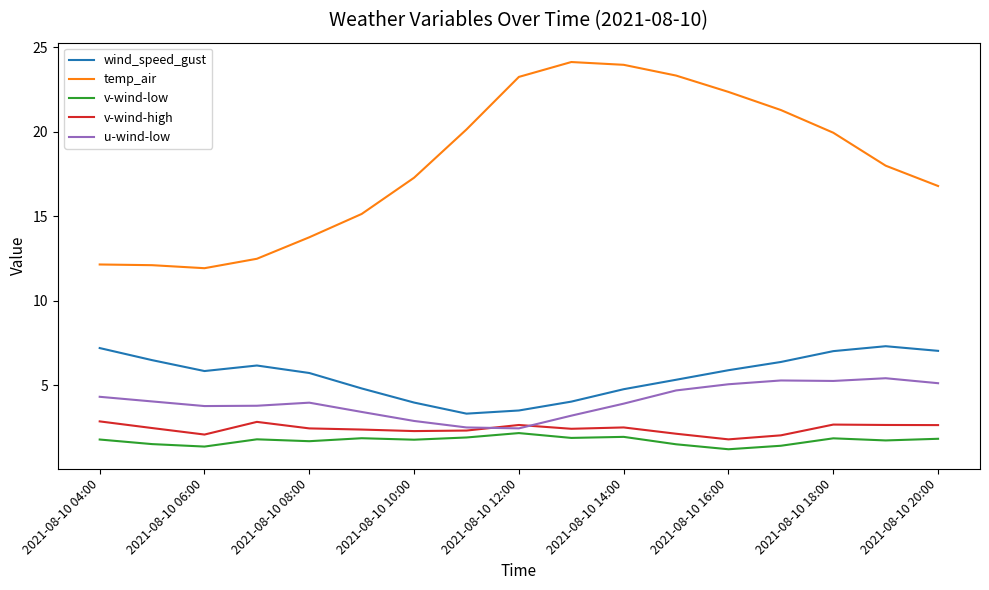

True or false: v-wind-high and wind_speed_gust cross at least once.

False